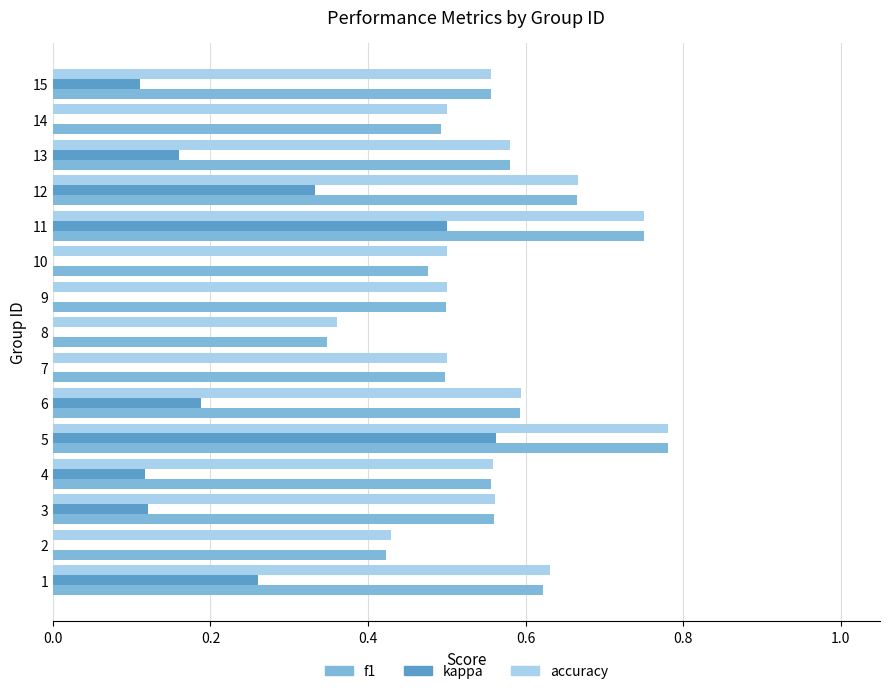

Rank the series by their maximum value, from lowest to highest.

kappa, f1, accuracy